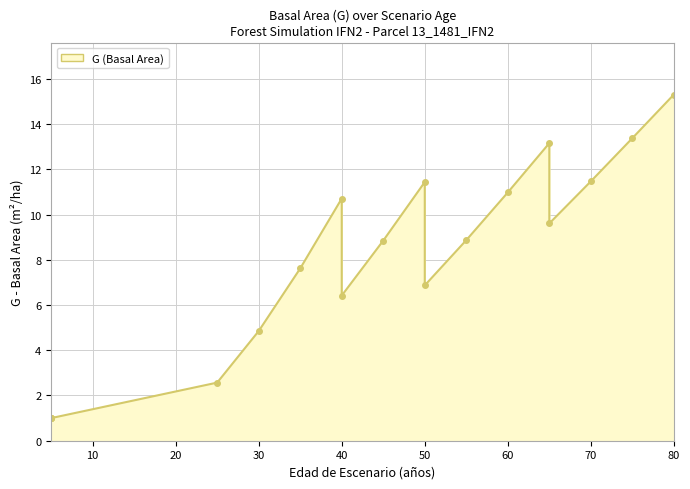

Where is the first local maximum?

40